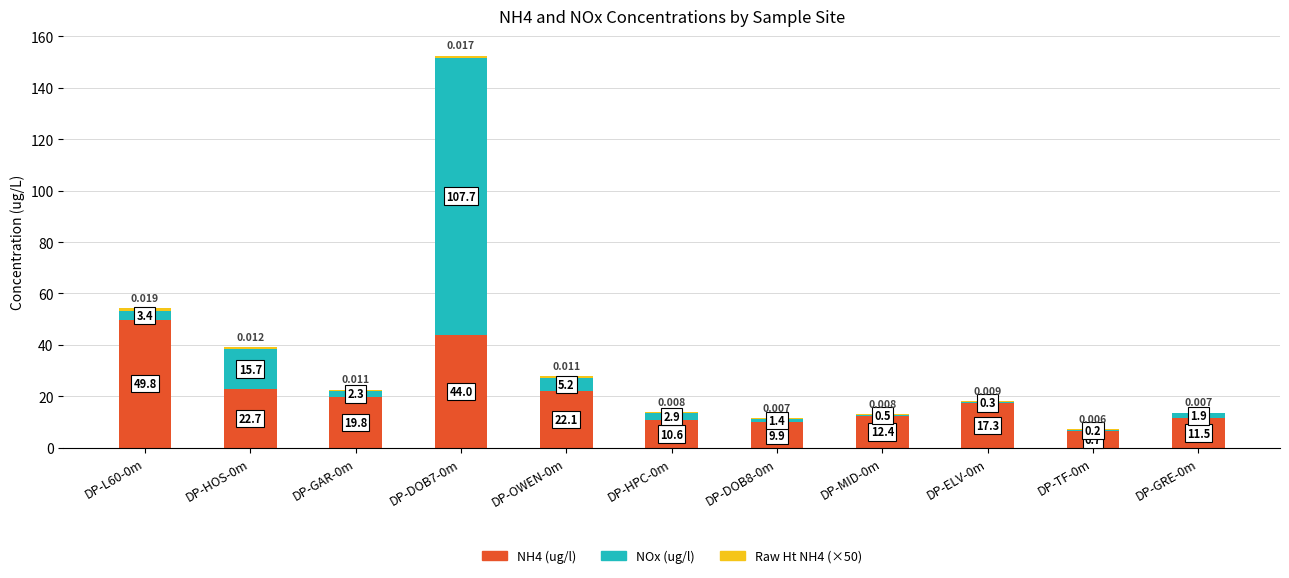

Rank the series by their average value, from highest to lowest.

NH4 (ug/l), NOx (ug/l), Raw Ht NH4 (×50)